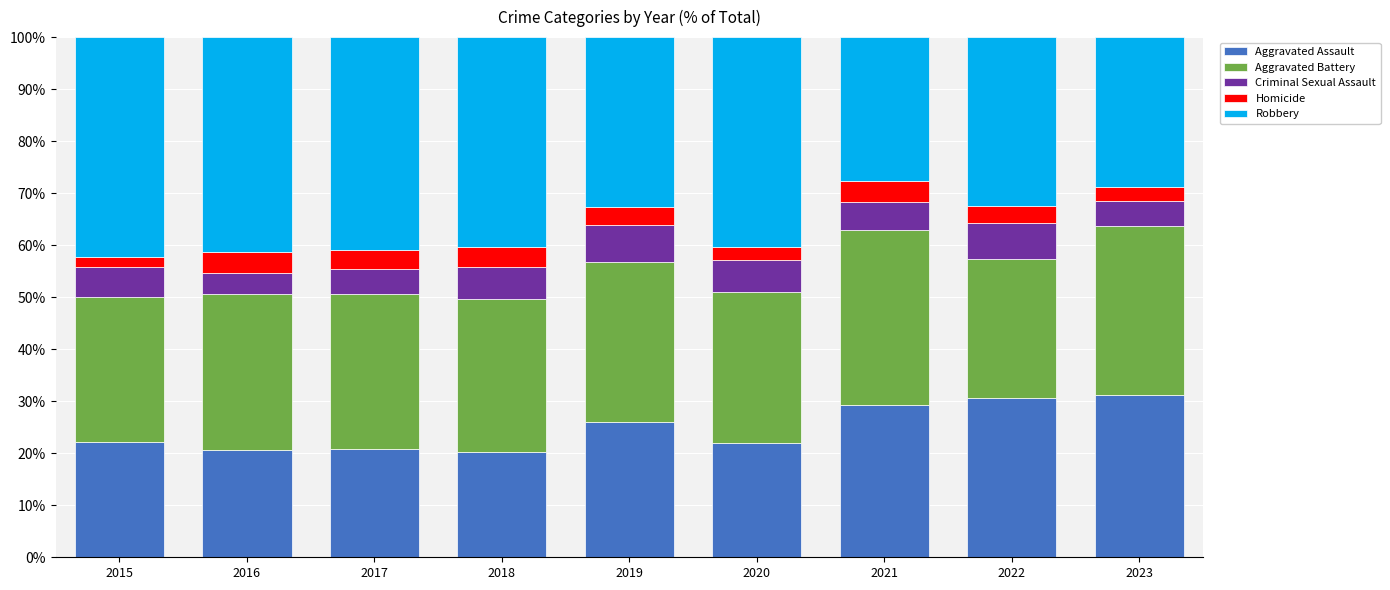

What value does the Aggravated Assault series have at 2022?

30.6